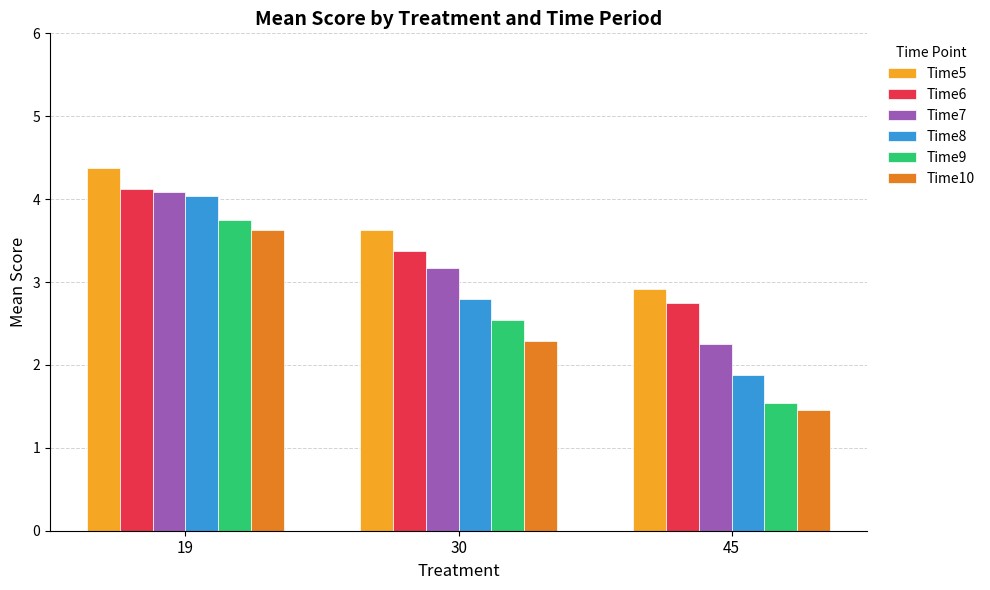

At which category is the sum across all series the highest?

19